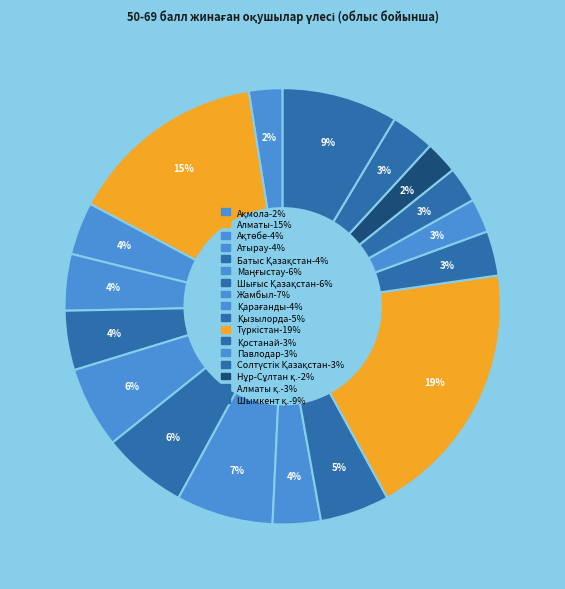

What is the largest slice in the pie chart?

Түркістан